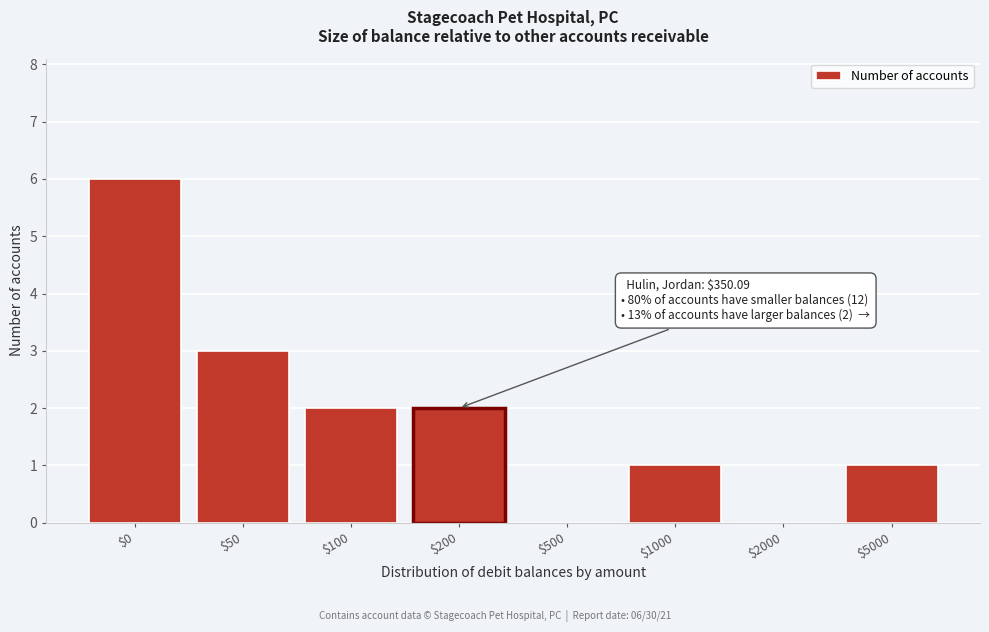

The value at $5000 is 1. True or false?

True